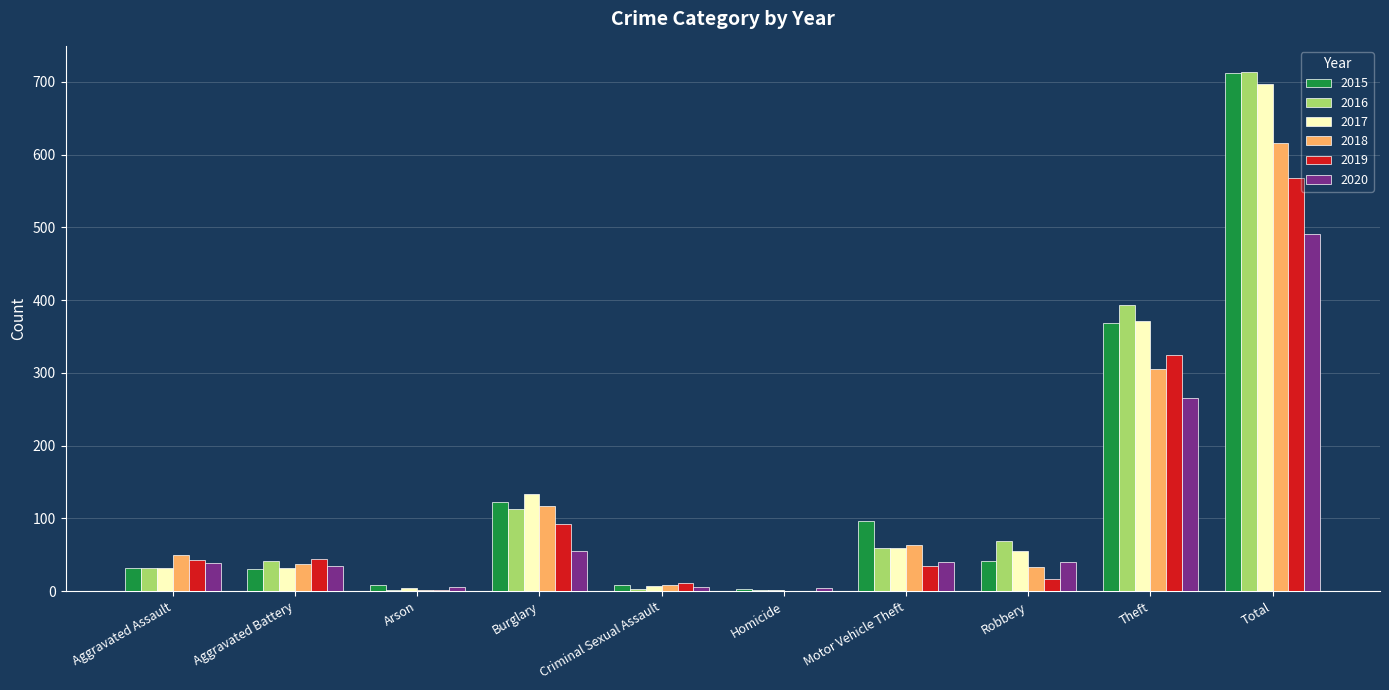

At which label does 2020 first exceed 40?

Burglary